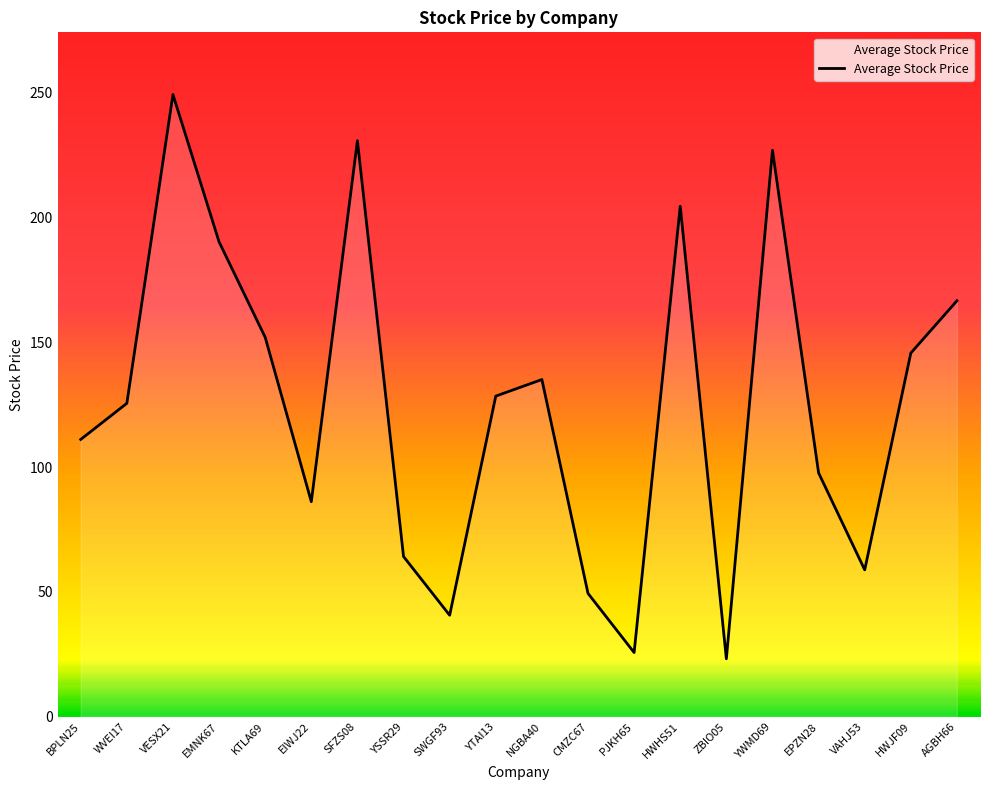

At which category does the data reach its first local valley?

EIWJ22